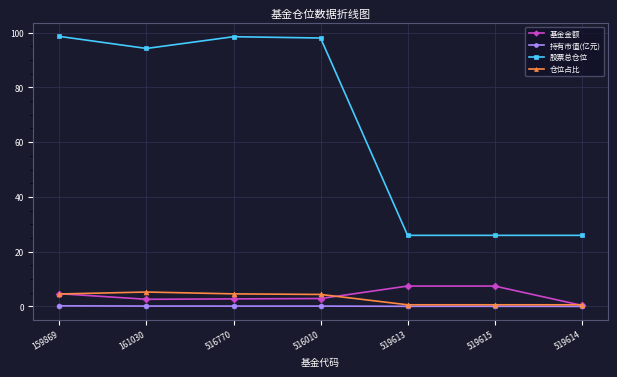

What is the value of the 基金金额 point at the 6th from the left?

7.4